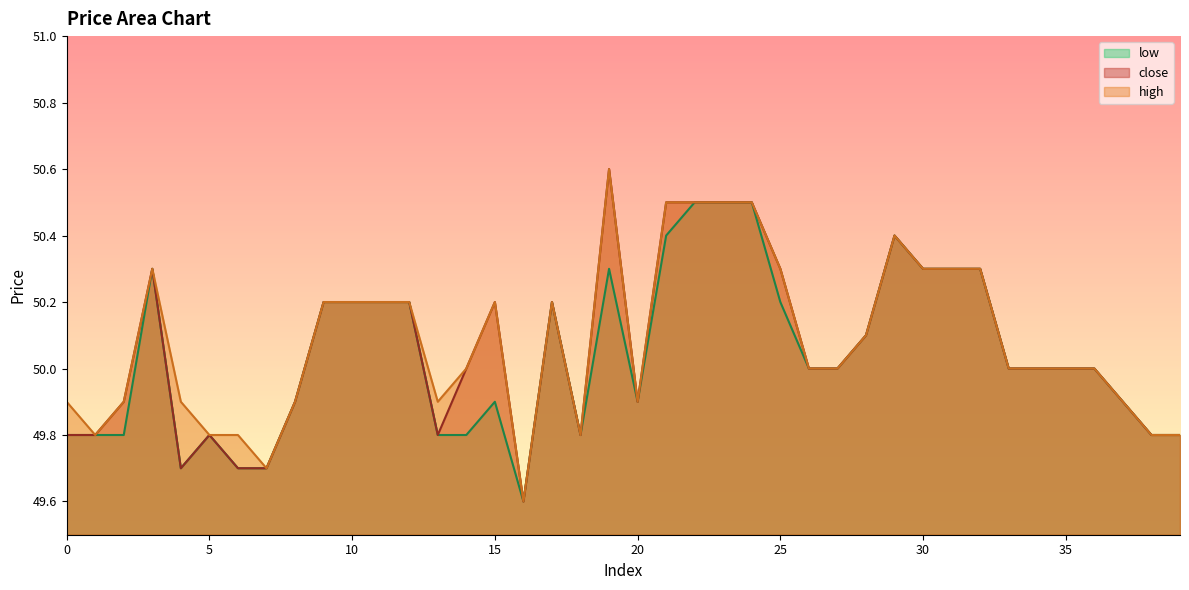

Which category has the lowest value in the low series?

16